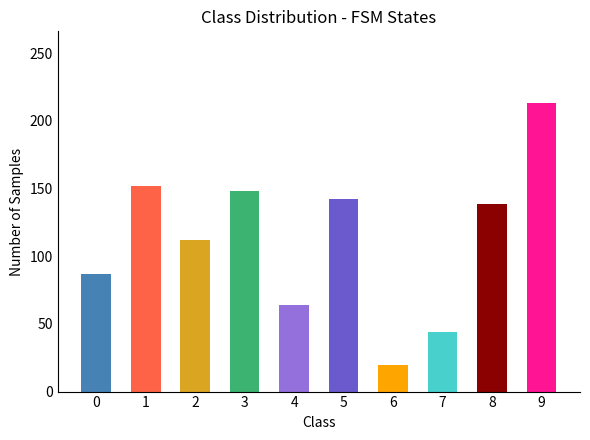

Where is the data nearest to the value 116?

2